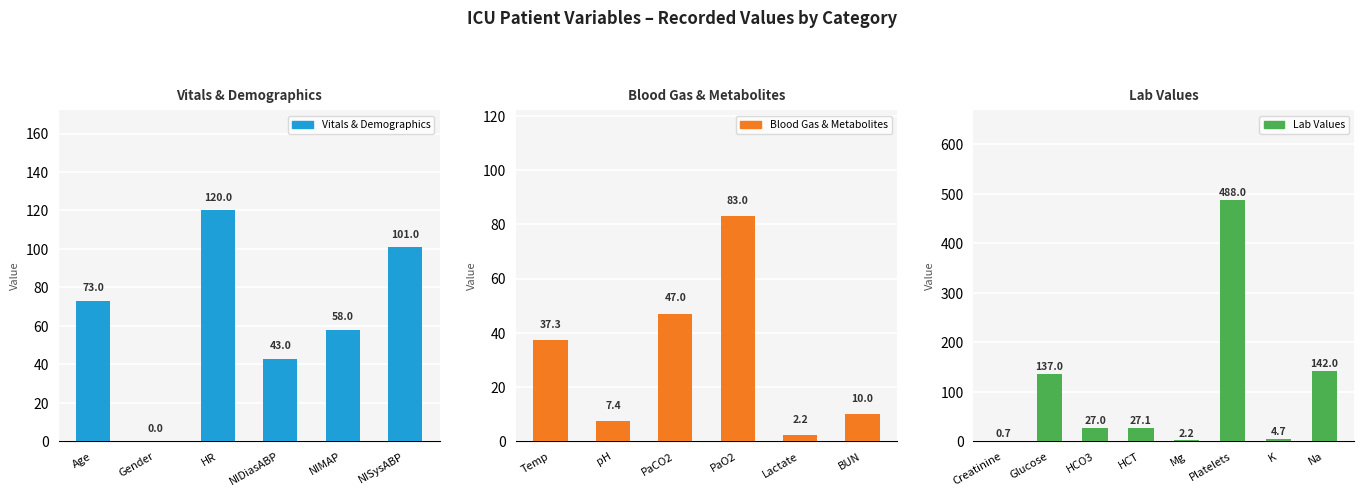

Rank the categories by value from lowest to highest.

Gender, Creatinine, Lactate, Mg, K, pH, BUN, HCO3, HCT, Temp, NIDiasABP, PaCO2, NIMAP, Age, PaO2, NISysABP, HR, Glucose, Na, Platelets